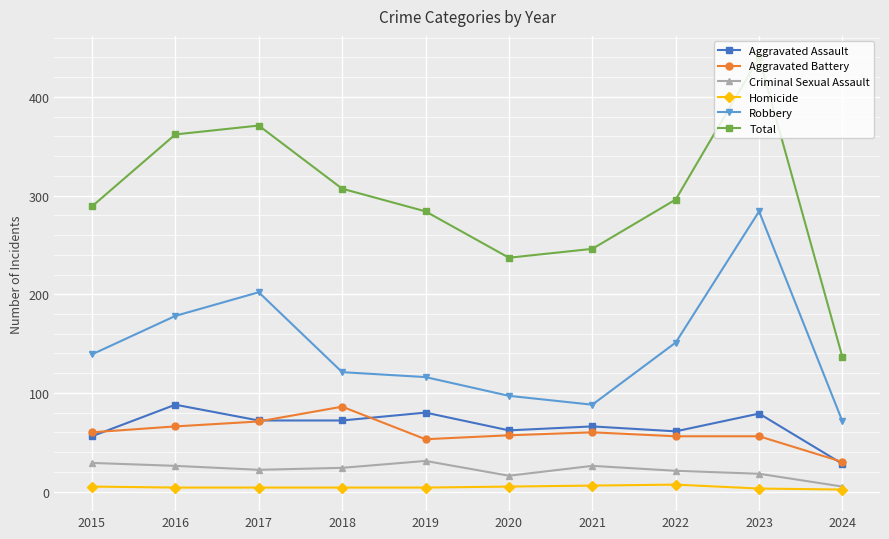

What is the approximate value of Aggravated Assault at 2017?

72